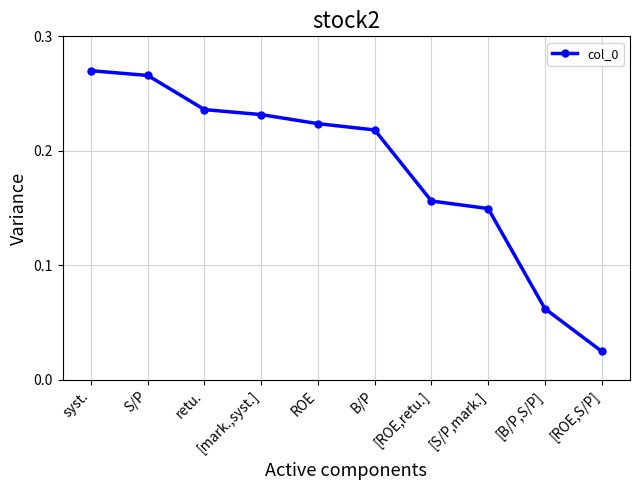

What is the label of the 4th point from the right?

[ROE,retu.]